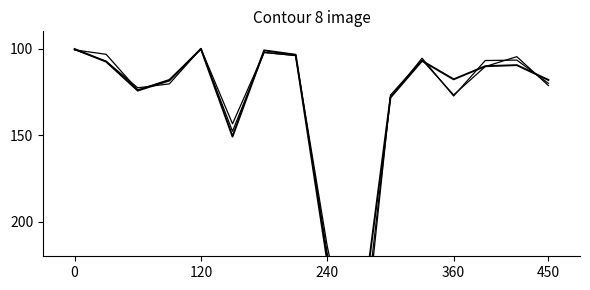

The value of 去年當月營收 at 13 is 65.1. True or false?

False